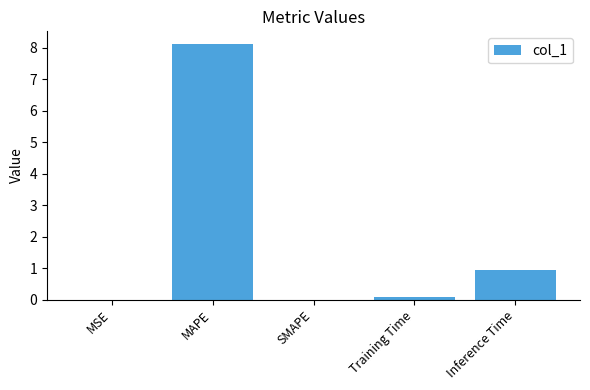

Between Inference Time and MAPE, which is larger?

MAPE